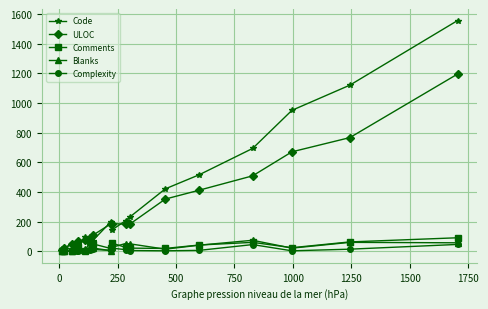

Which series has the widest spread of values?

Code